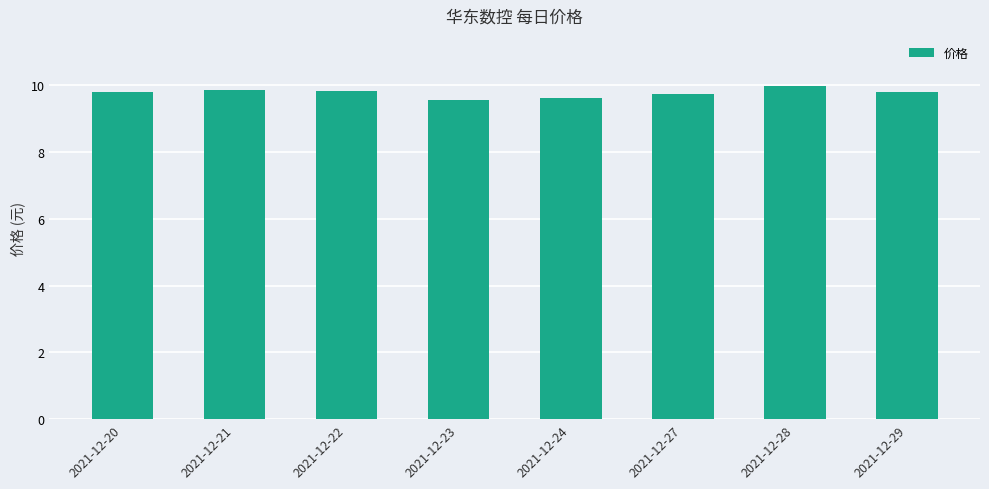

Is it true that the value at 2021-12-22 is 17.5?

False